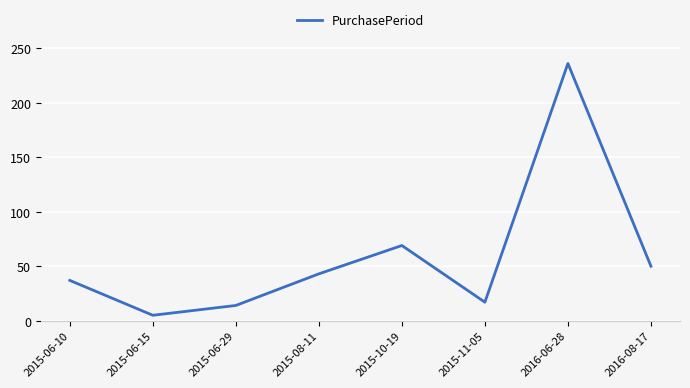

How many values are below 43?

4